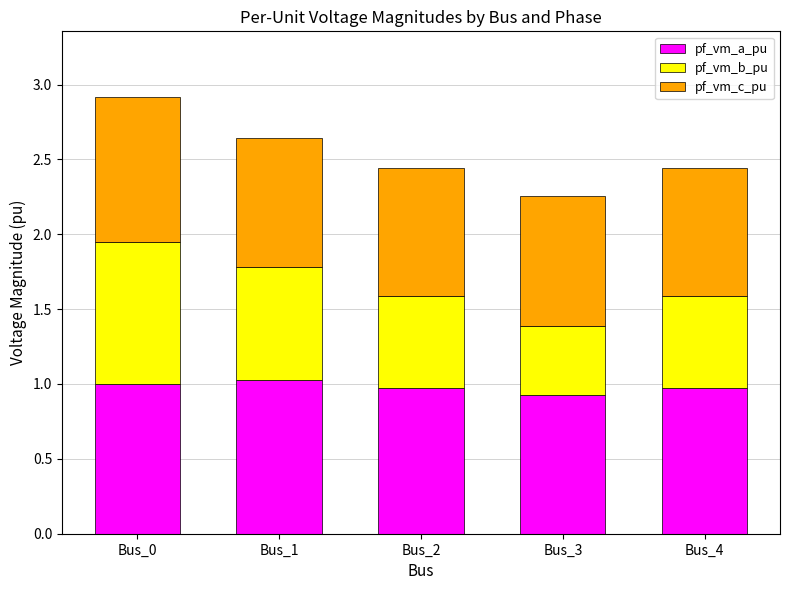

What is the total value across all series at Bus_2?

2.4